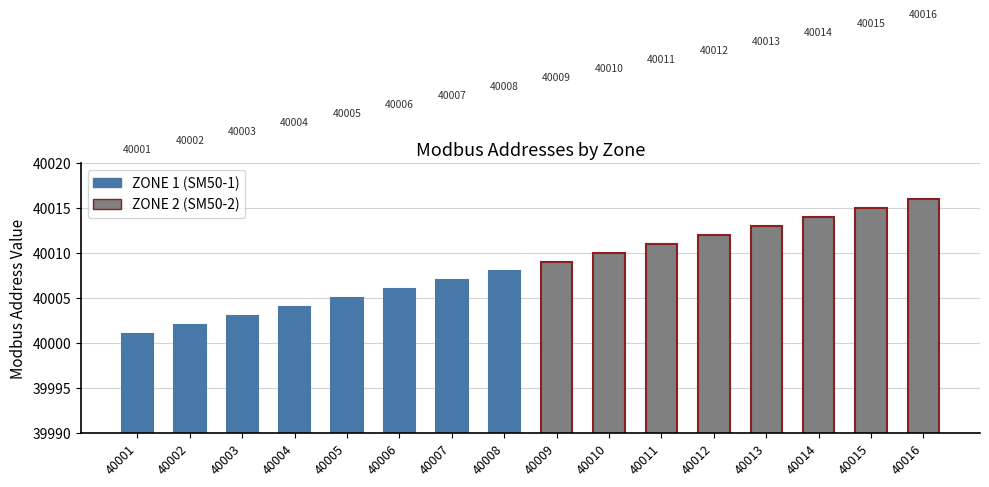

What is the greatest value displayed?

40016